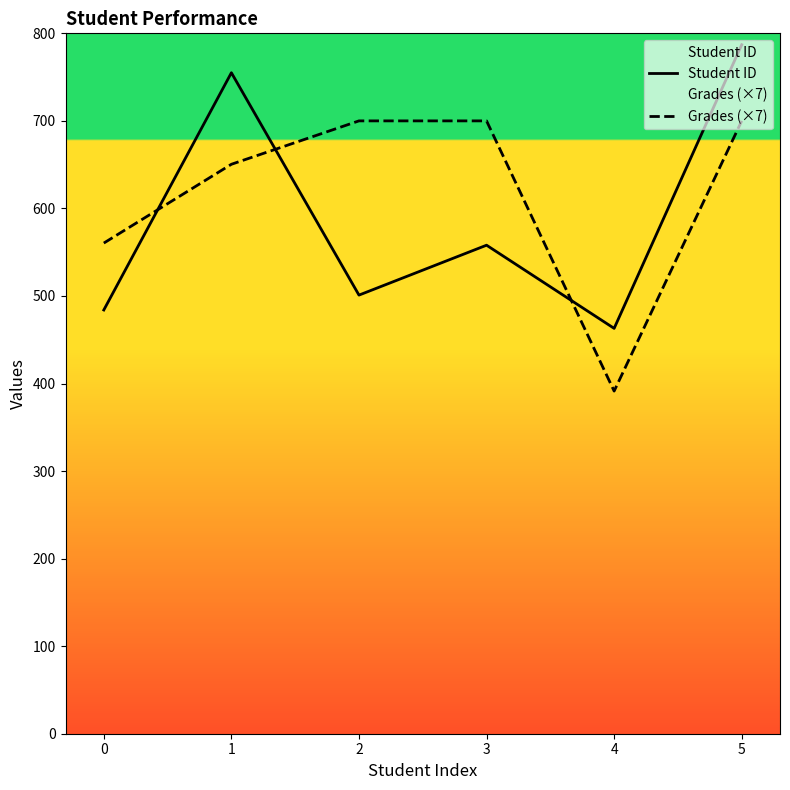

True or false: Grades (×7) and Student ID intersect in this chart.

True